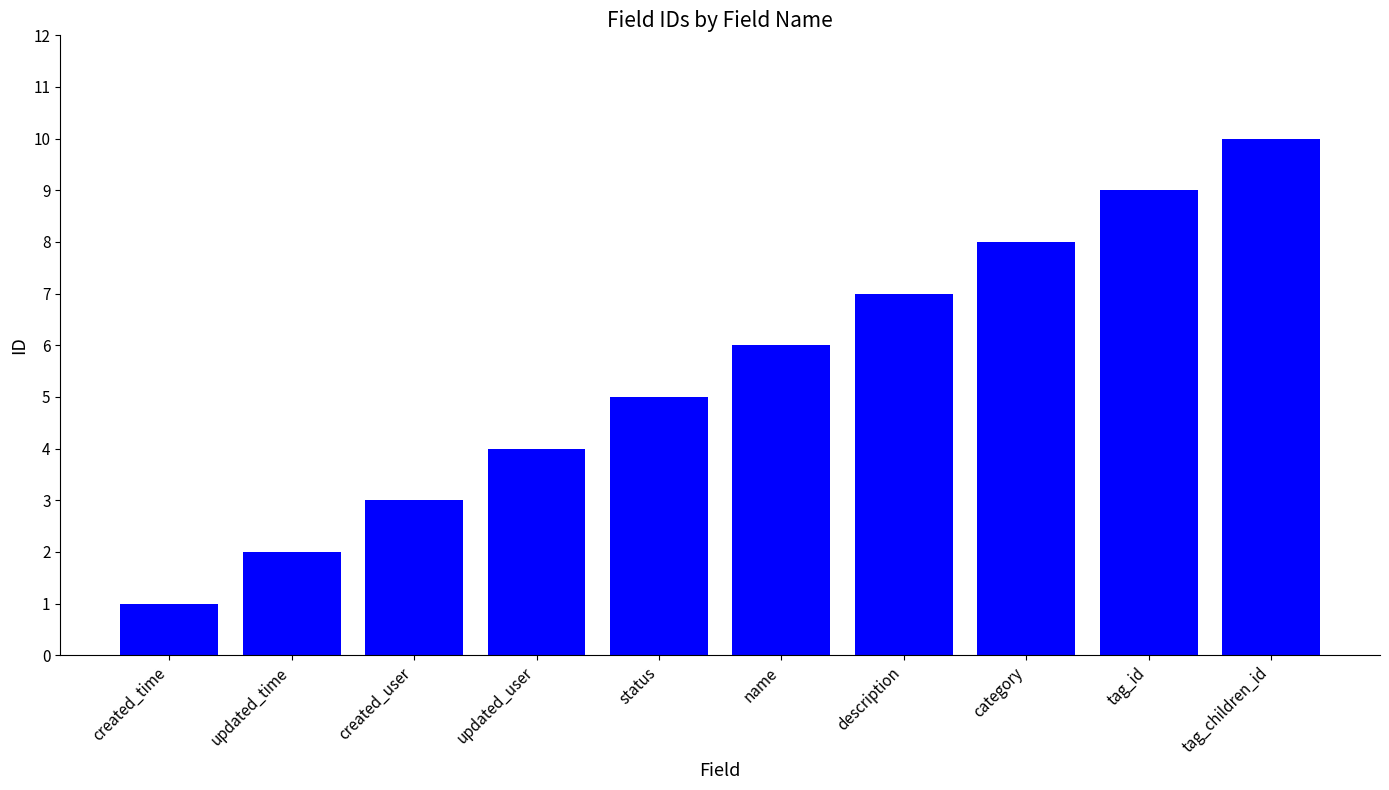

The chart shows a value of 11 at description. True or false?

False